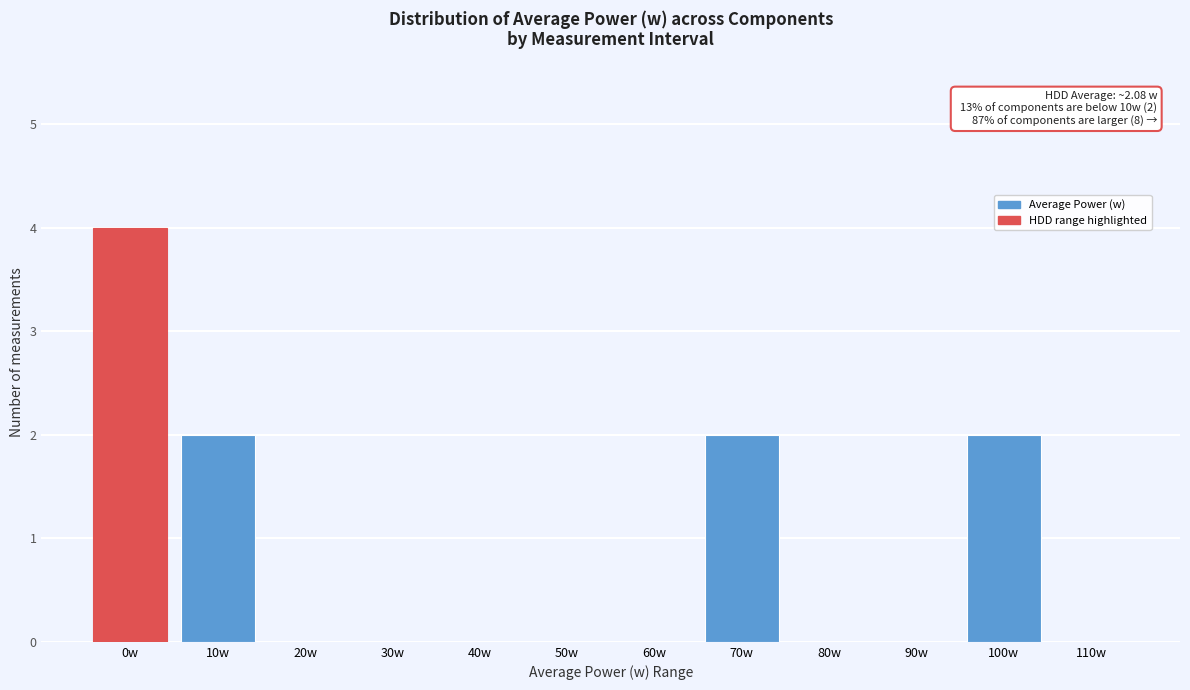

Reading left to right, transcribe all the data shown in this chart.

0w=4	10w=2	20w=0	30w=0	40w=0	50w=0	60w=0	70w=2	80w=0	90w=0	100w=2	110w=0